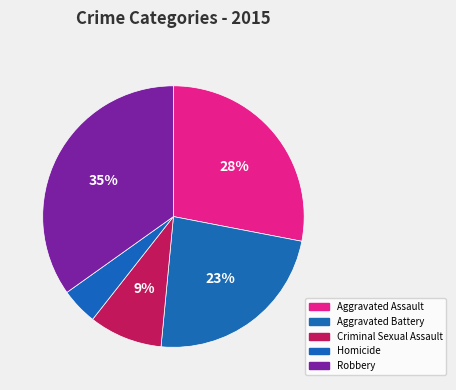

Which has a higher value, Homicide or Aggravated Assault?

Aggravated Assault